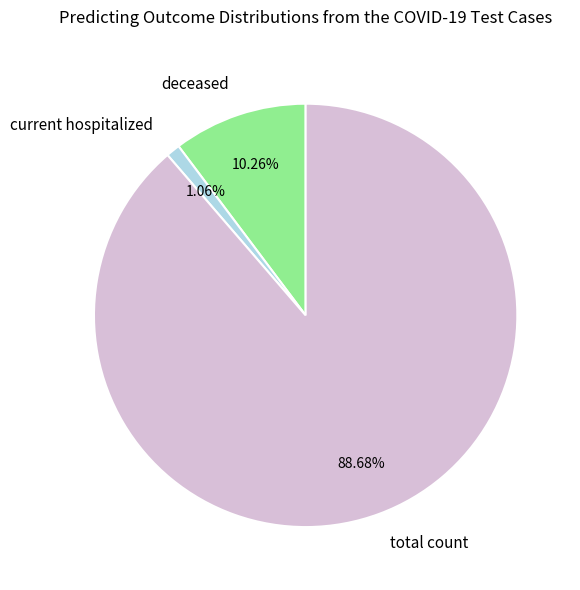

What is the smallest slice in the pie chart?

current hospitalized